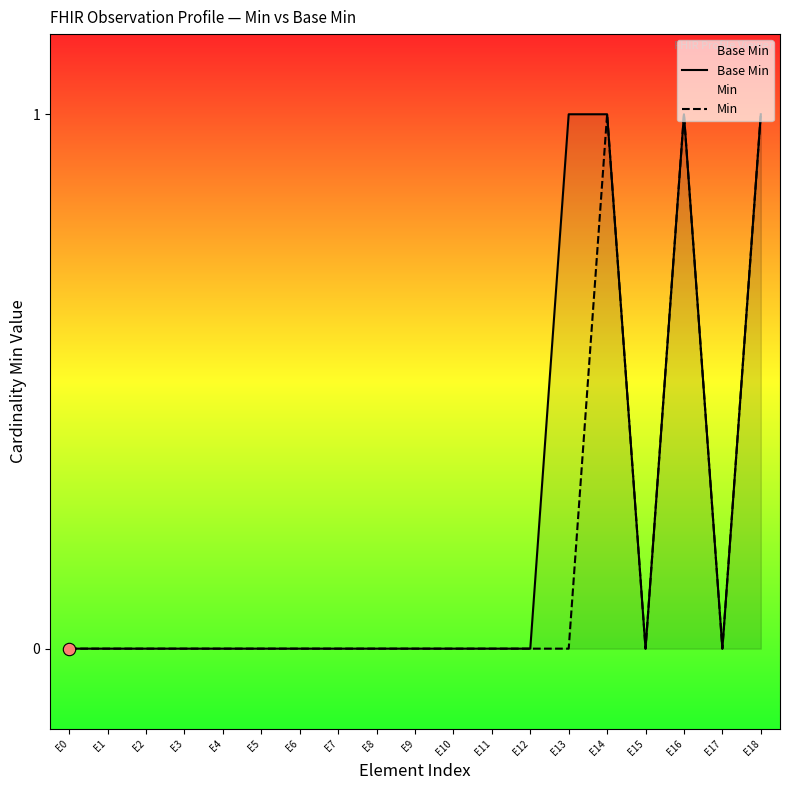

Which series has the largest Y range (max minus min)?

Base Min